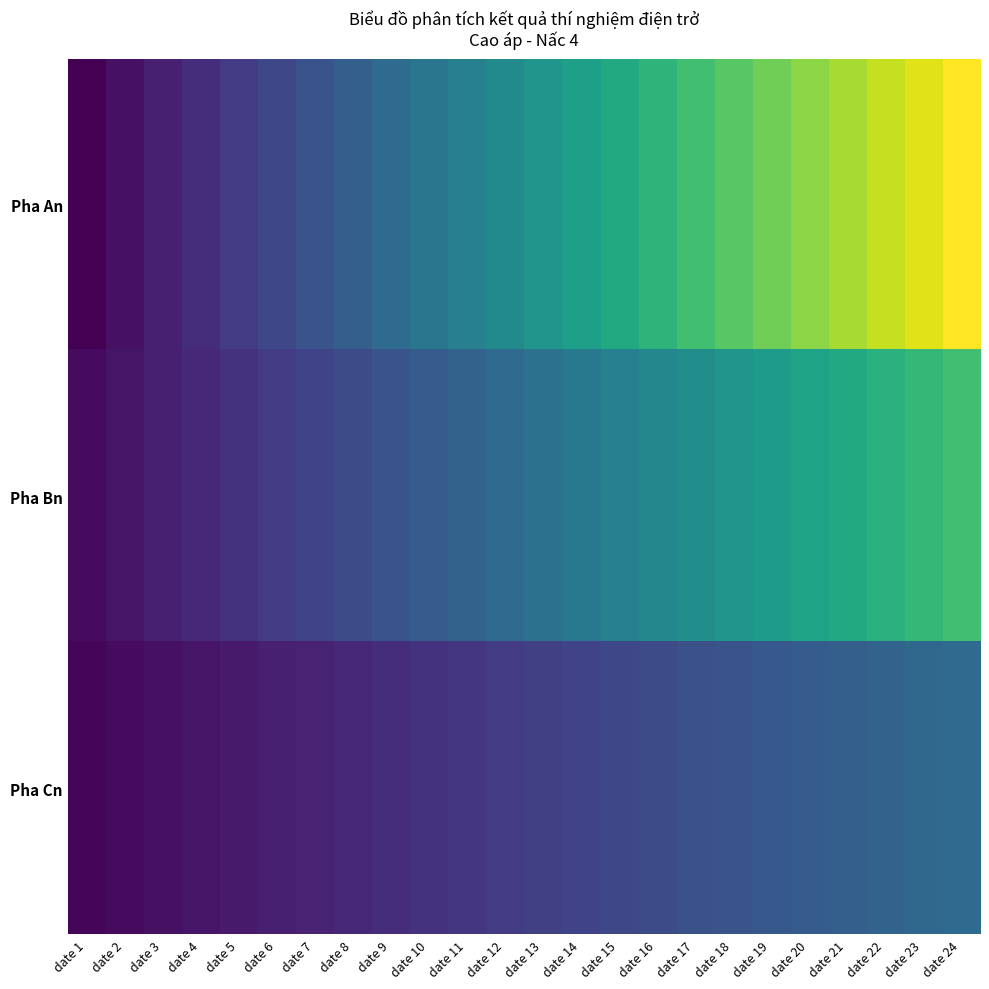

What is the spread (max minus min) of values at date 5?

7